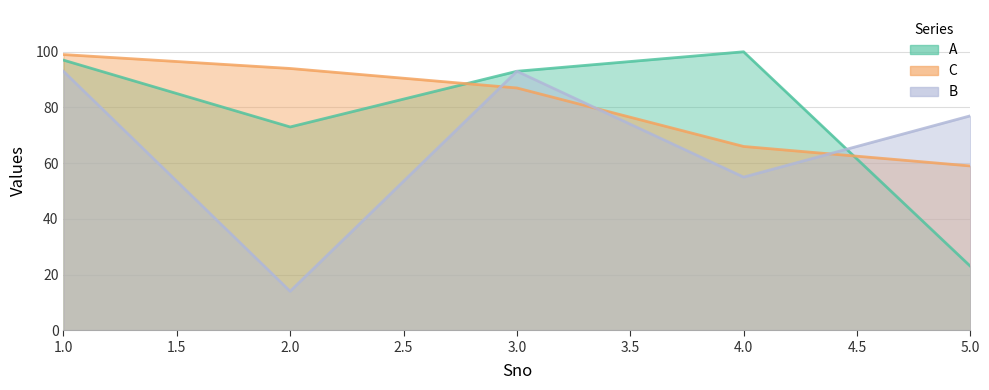

At how many categories does at least one series exceed 66?

5